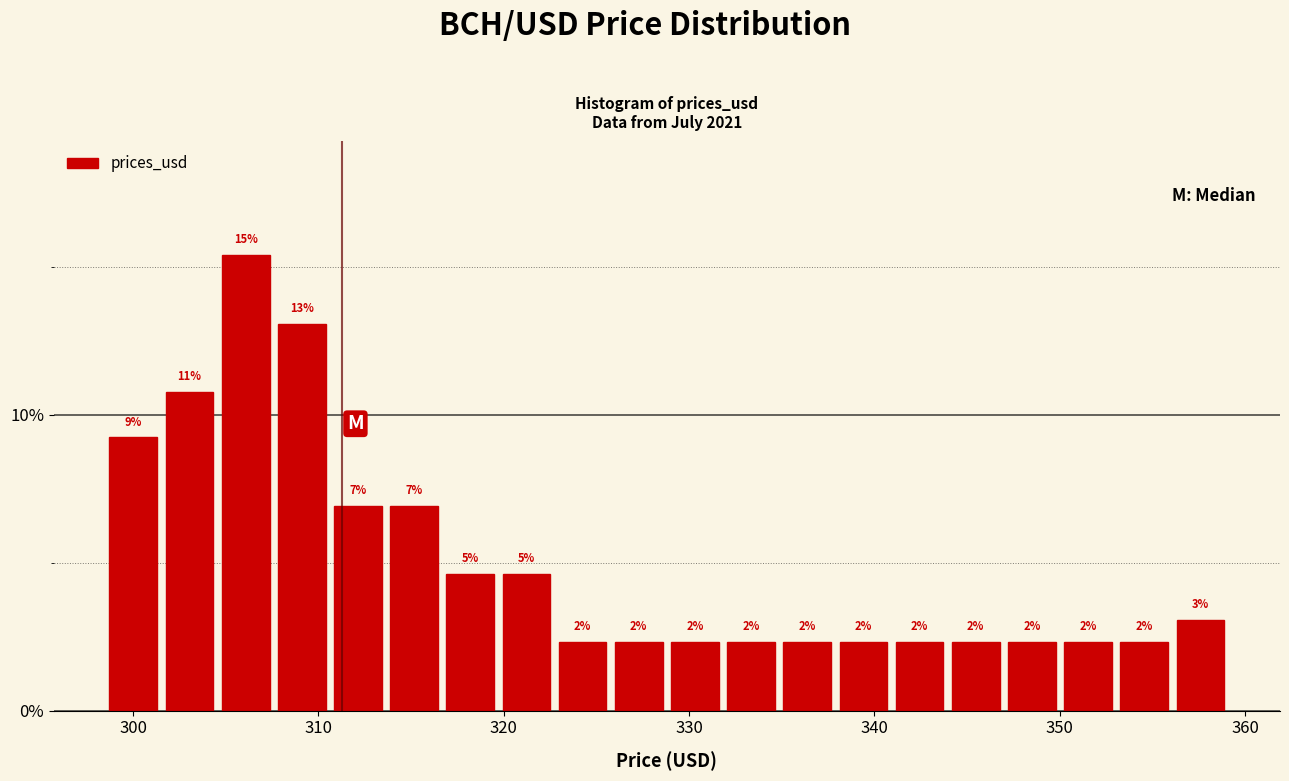

Around what value on the x-axis is the tallest bar? Give the approximate position of its centre, as read against the axis.

306